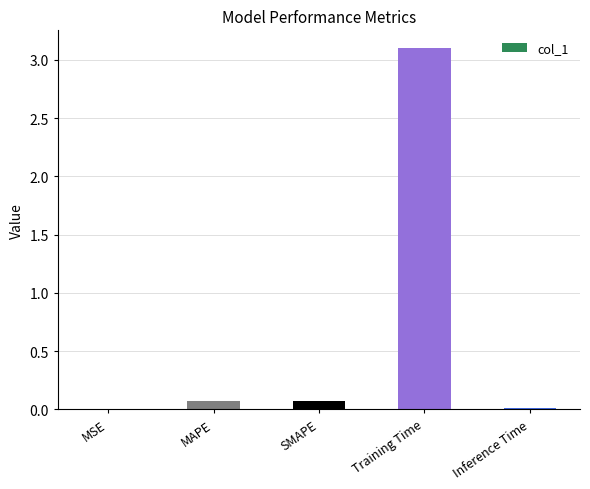

What is the change in value from SMAPE to Training Time?

+3.0